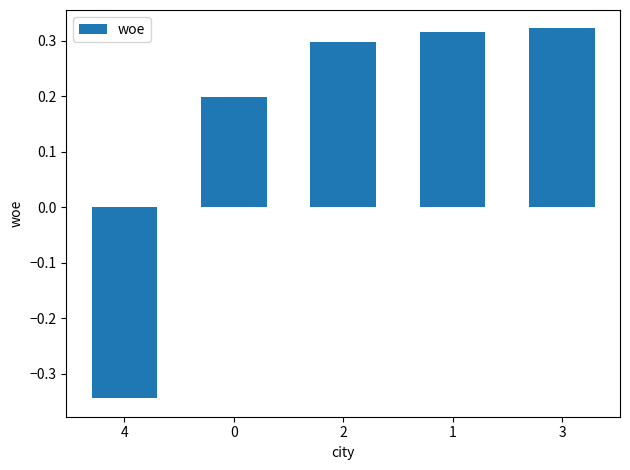

What is the change in value from 4 to 1?

+0.7